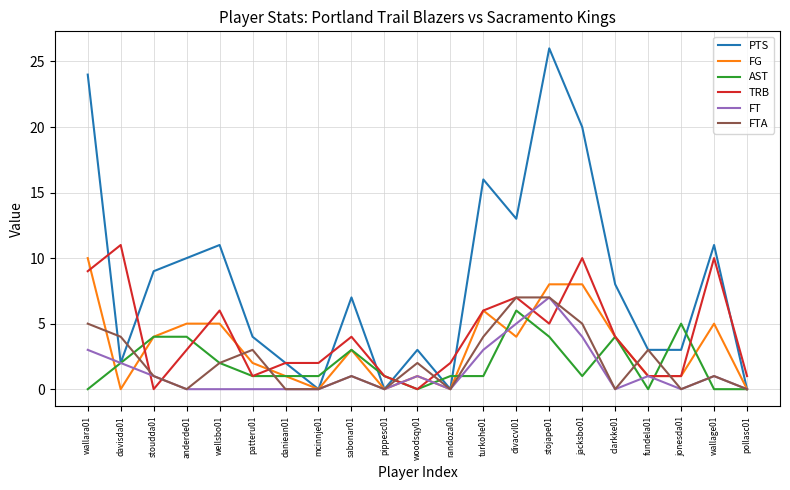

True or false: PTS has more than 1 interior local peaks.

True